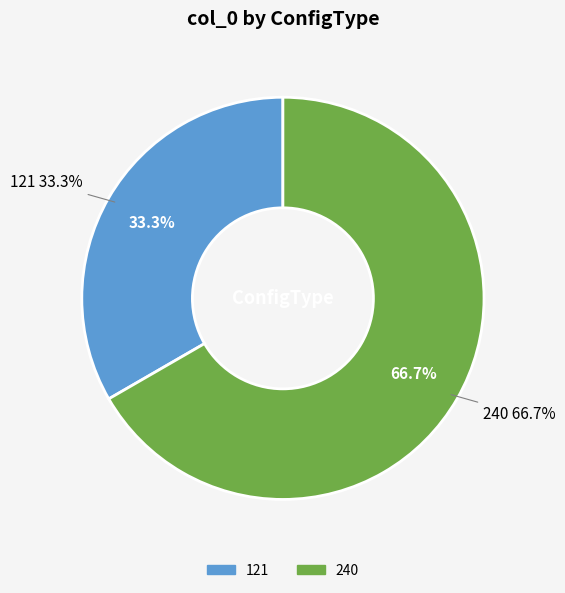

To the nearest percent, what is the difference between the largest and smallest slice percentages?

33%